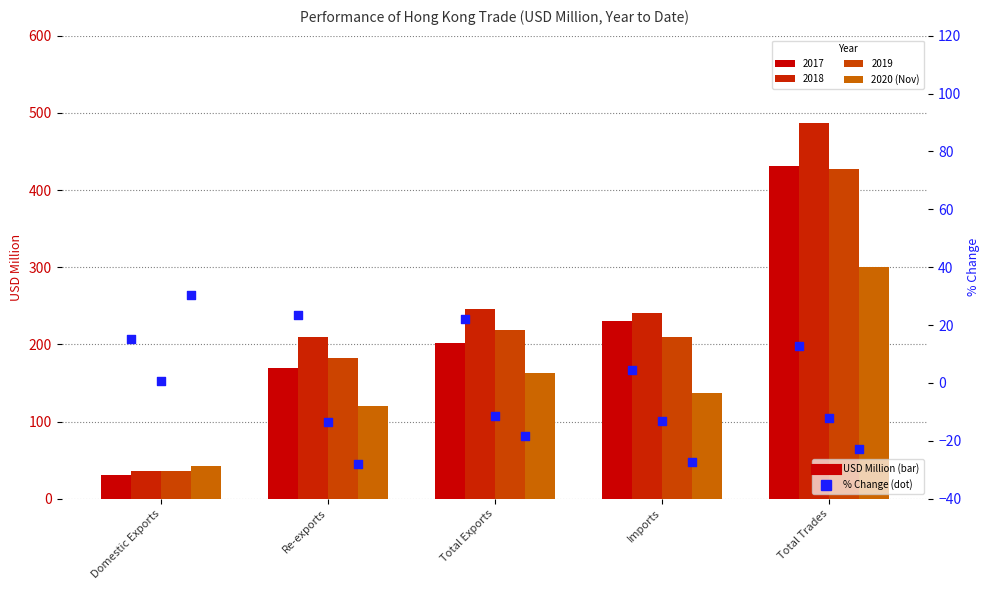

Which series reaches the minimum Y coordinate?

2020 % Chg